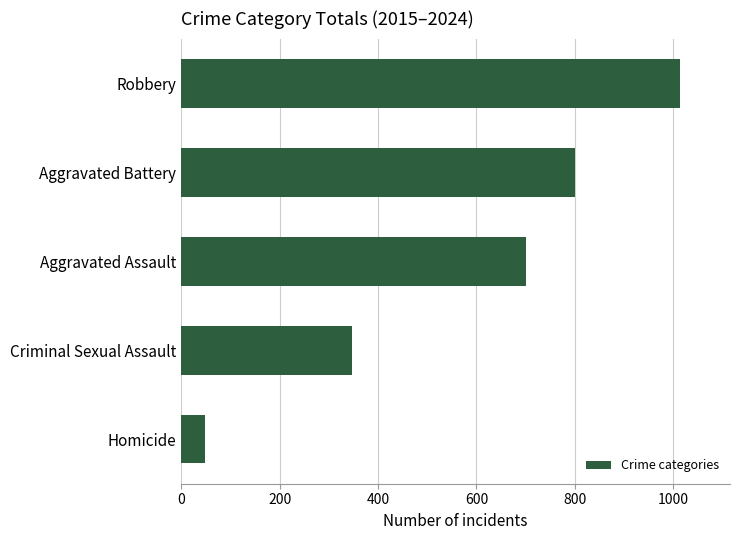

List the labels in order of value, smallest first.

Homicide, Criminal Sexual Assault, Aggravated Assault, Aggravated Battery, Robbery